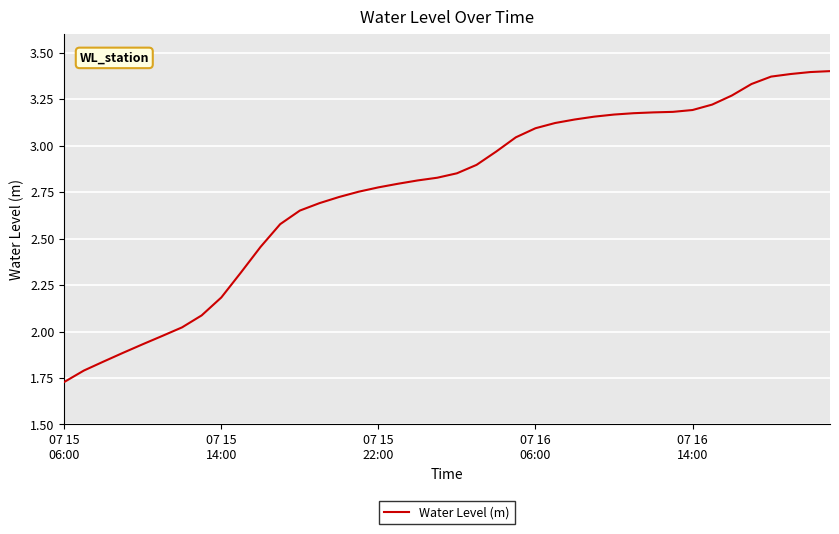

Does the chart have visible grid lines?

Yes